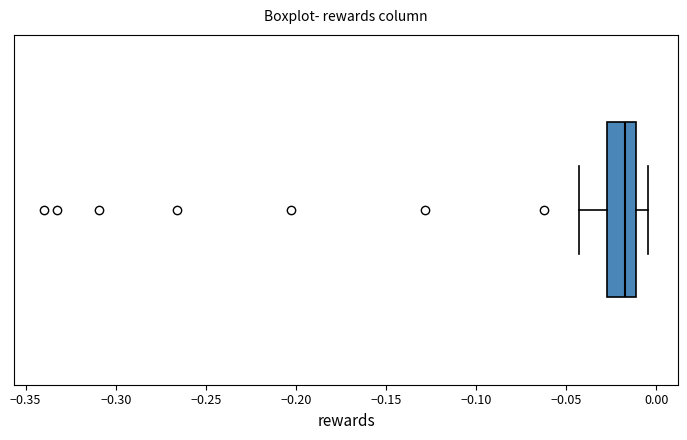

Where does the left whisker of the box end on the x-axis? The values are not printed on the chart, so give them approximately, as read against the axis.

-0.045